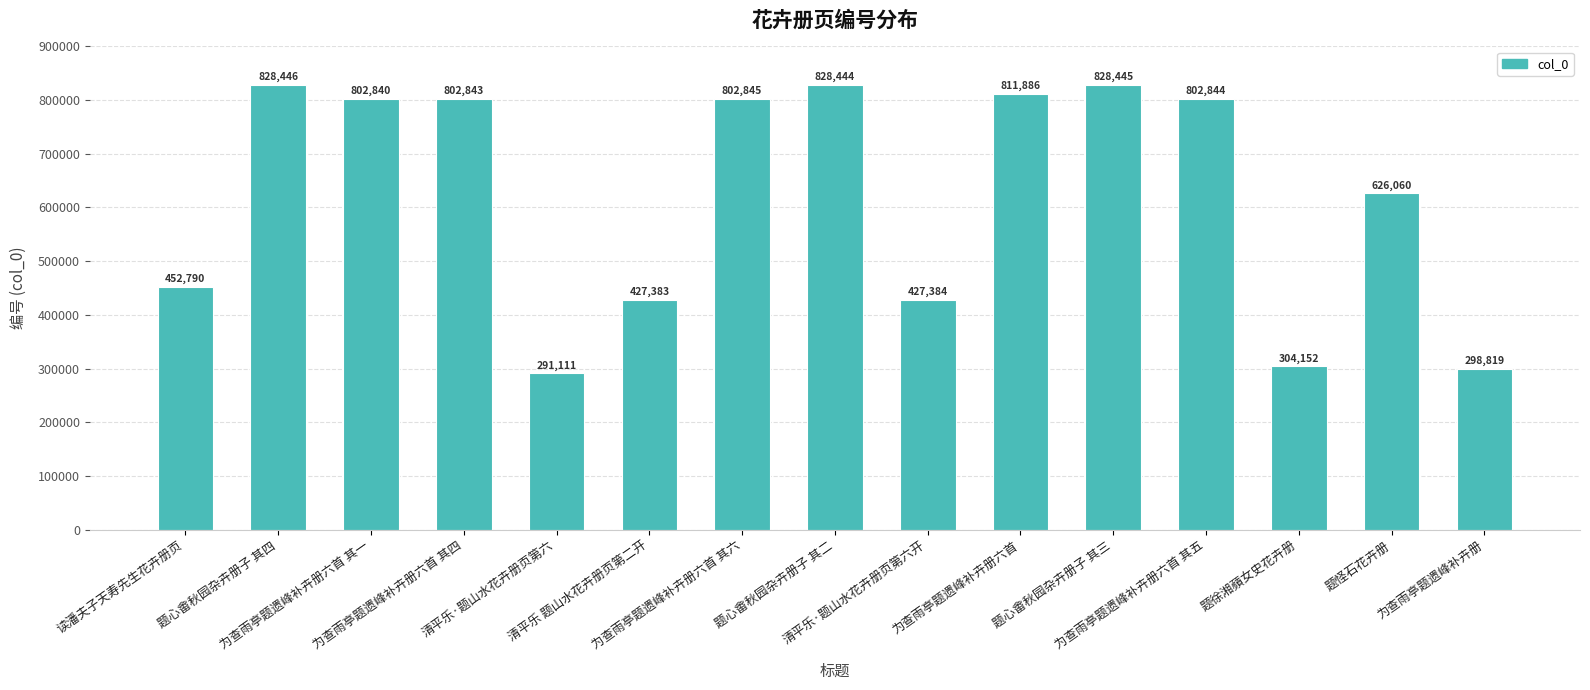

What is the greatest value displayed?

828446